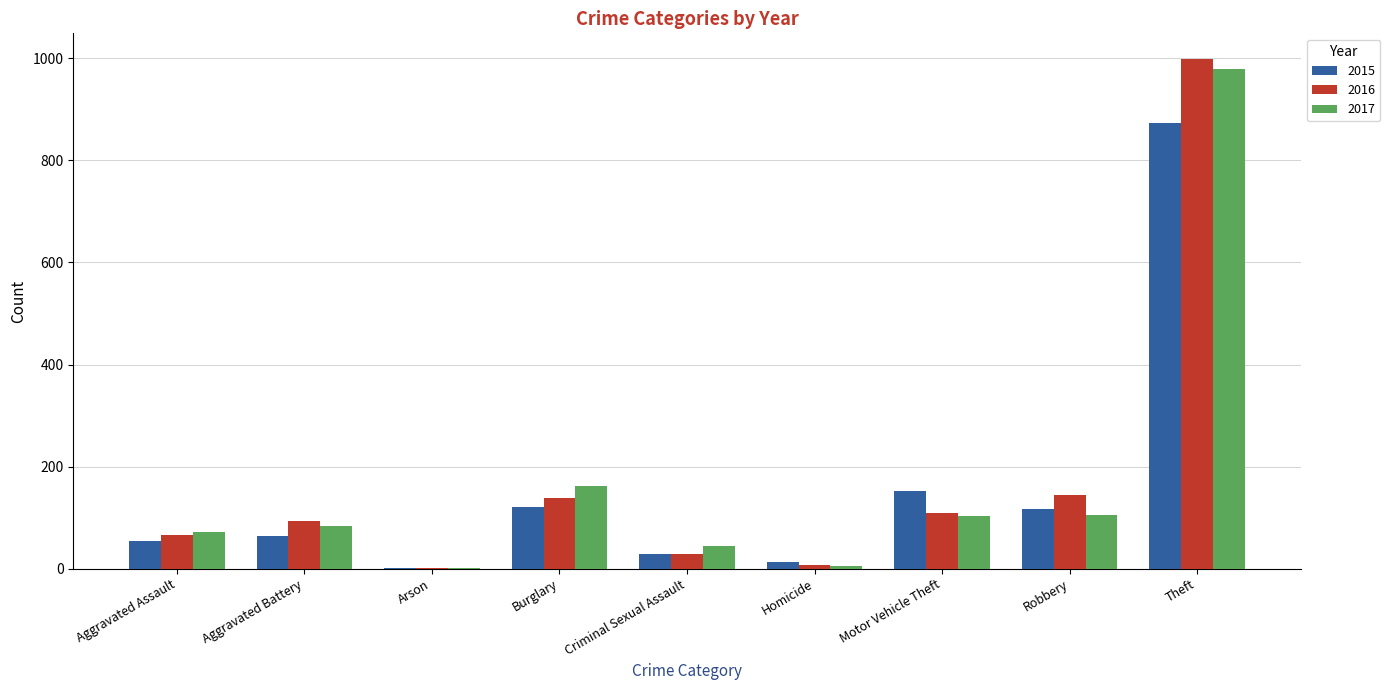

What is the total value across all series at Motor Vehicle Theft?

366